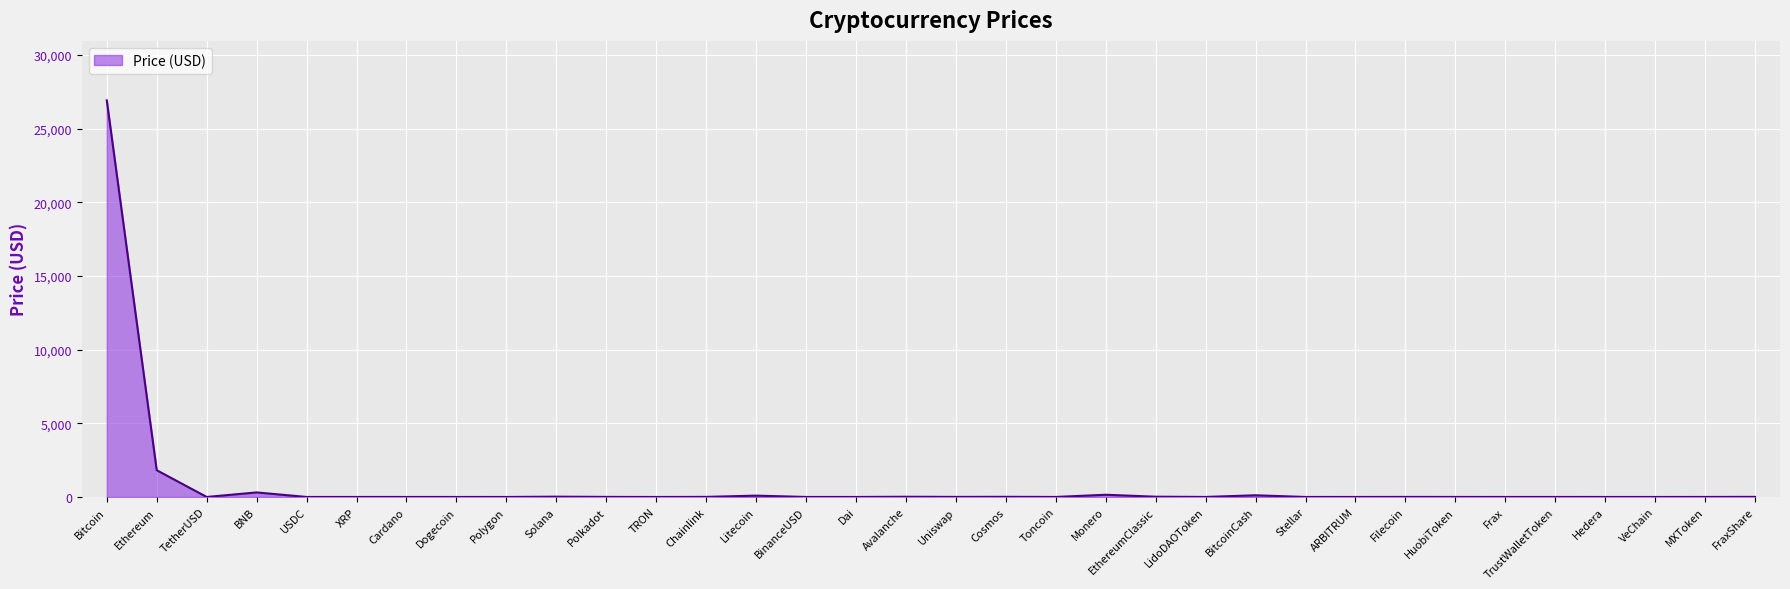

Where is the data nearest to the value 13456?

Ethereum